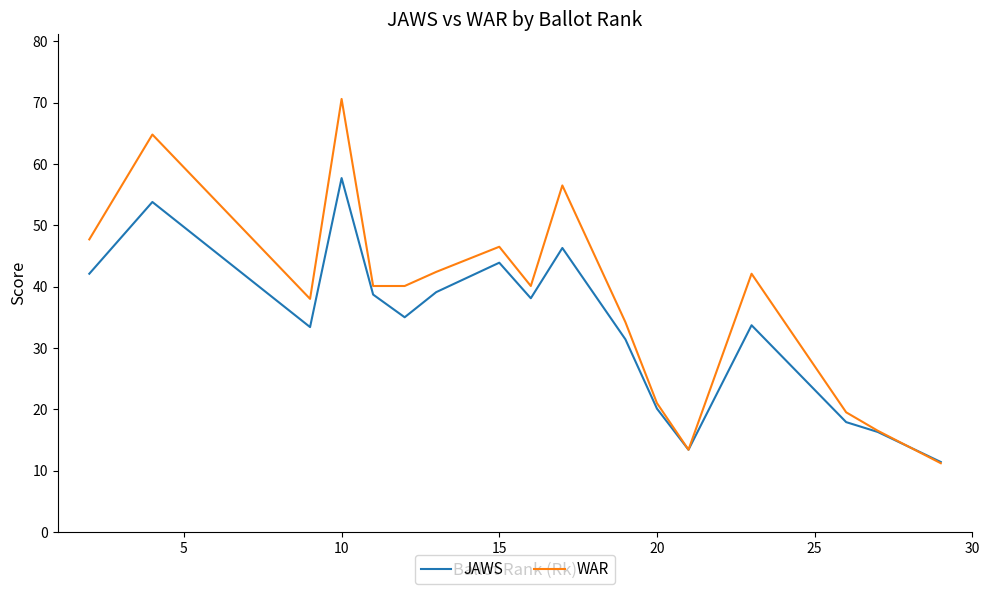

What is the maximum value for WAR?

70.6